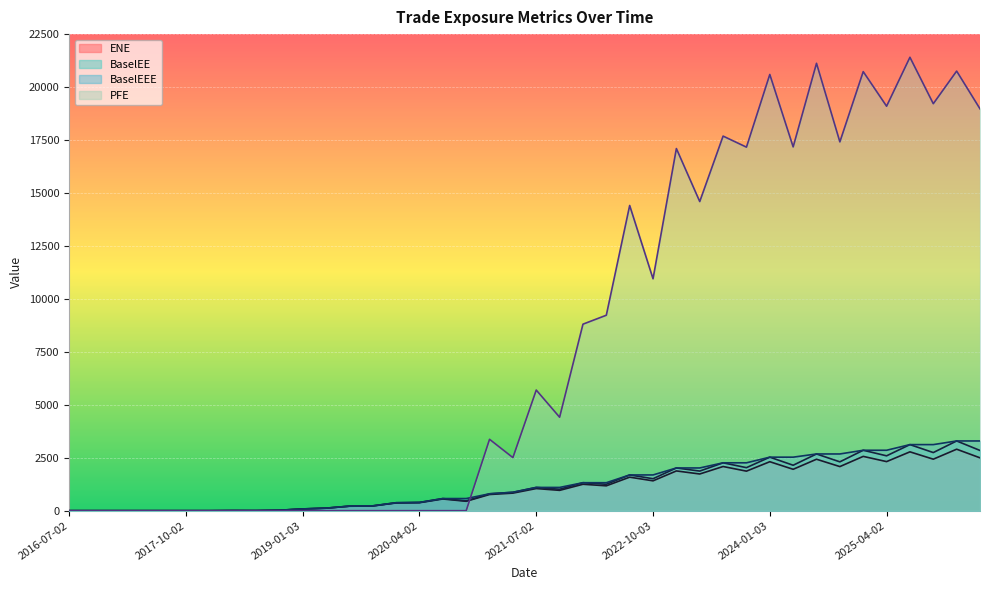

Is the value of ENE at 2023-01-03 greater than the value of BaselEE at 2019-04-02?

Yes